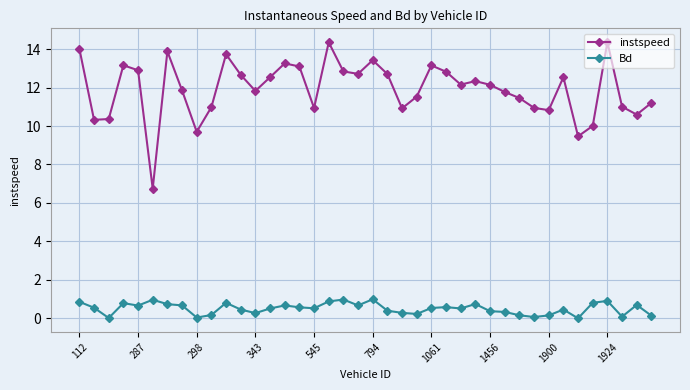

True or false: Bd and instspeed cross at least once.

False